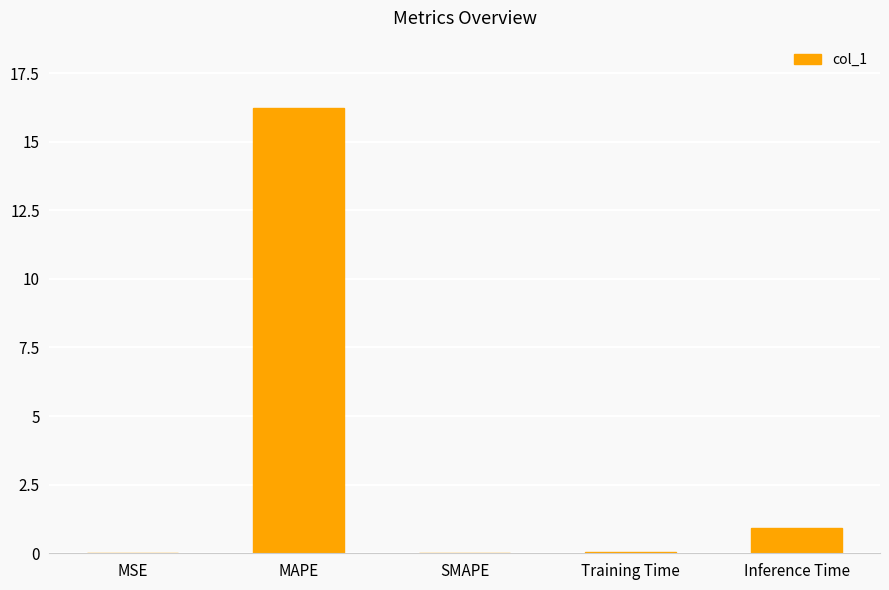

What is the sum of the values at MAPE and Inference Time?

17.2